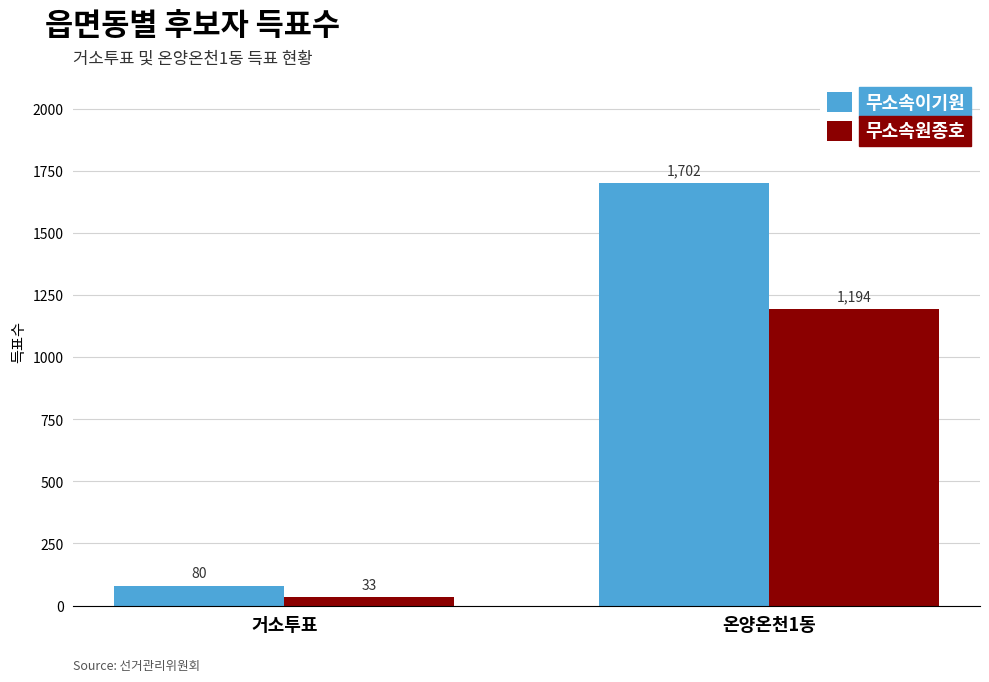

What is the difference between the 무소속이기원 values at 거소투표 and 온양온천1동?

1622